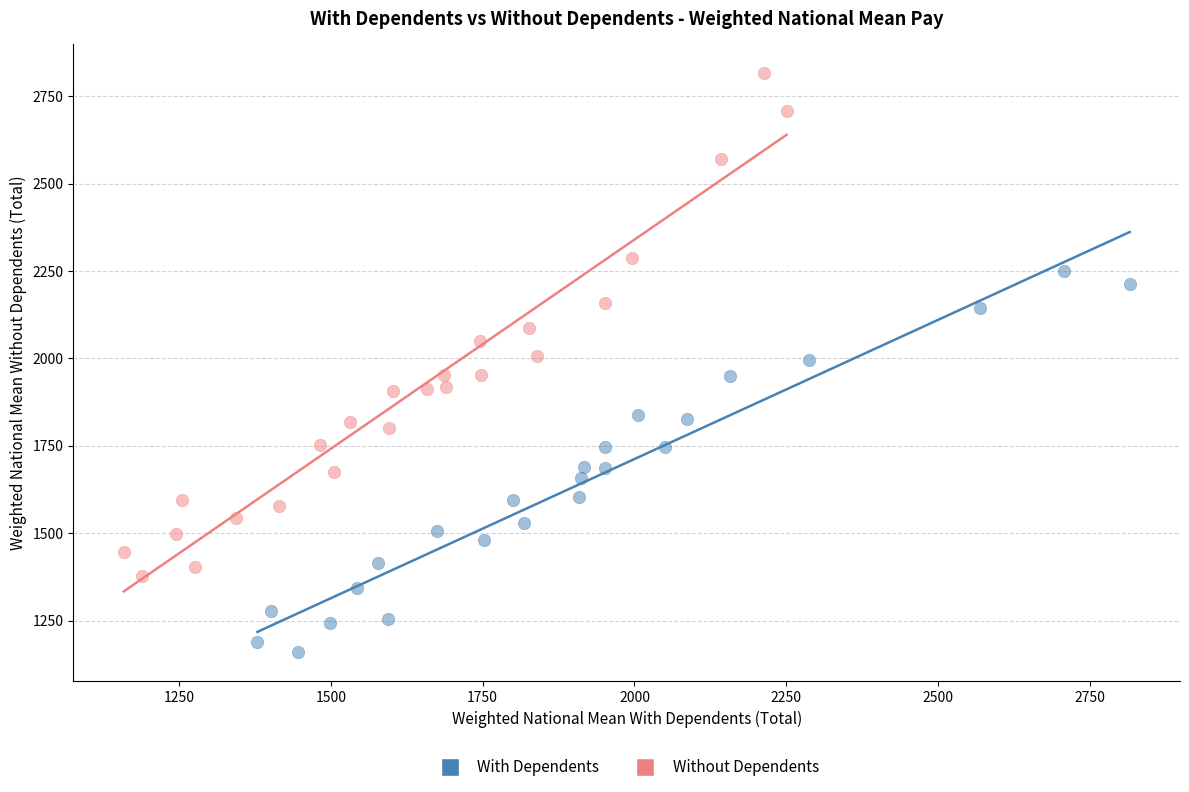

Which series contains the highest Y value?

Without Dependents